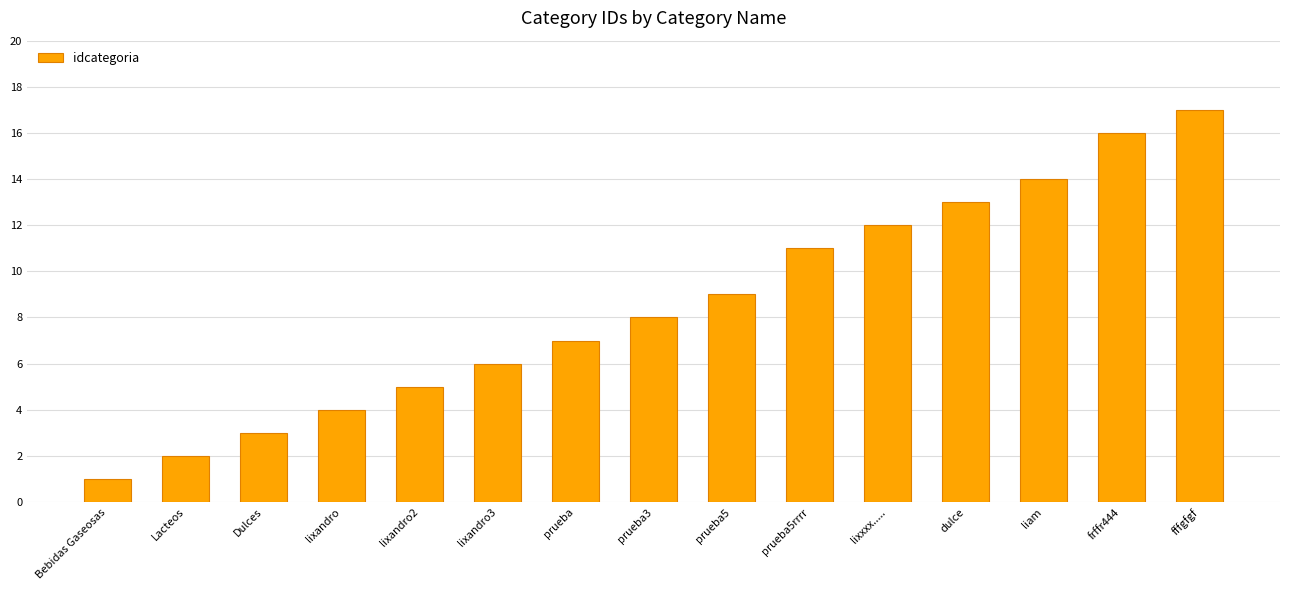

What is the value of the 6th bar from the left?

6